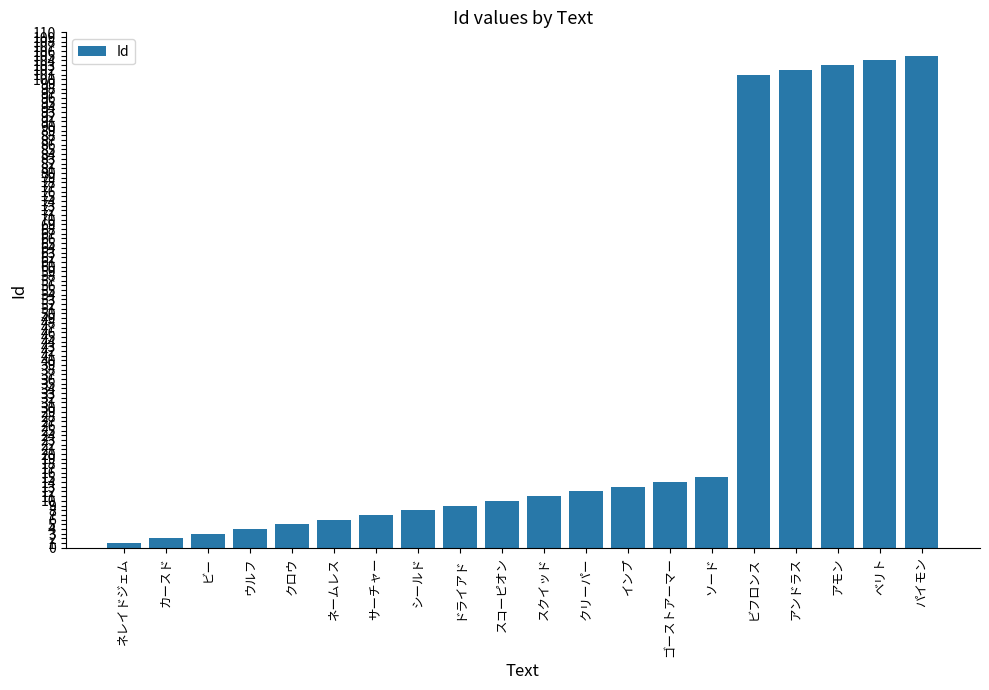

Is it true that the value at ソード is 4?

False